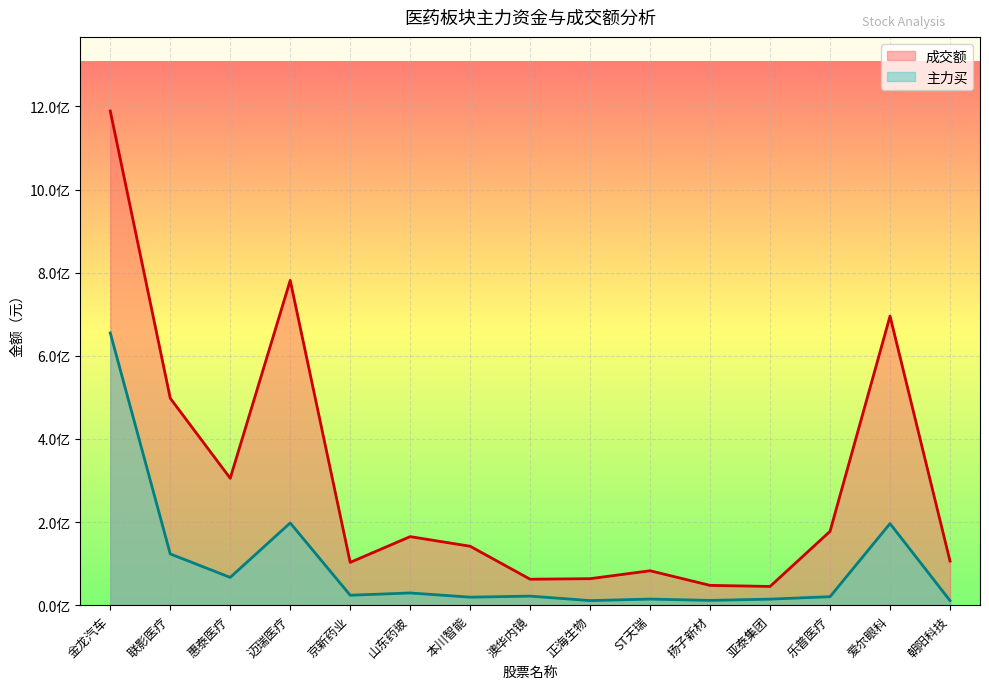

Does the chart display data point markers on the line(s)?

No